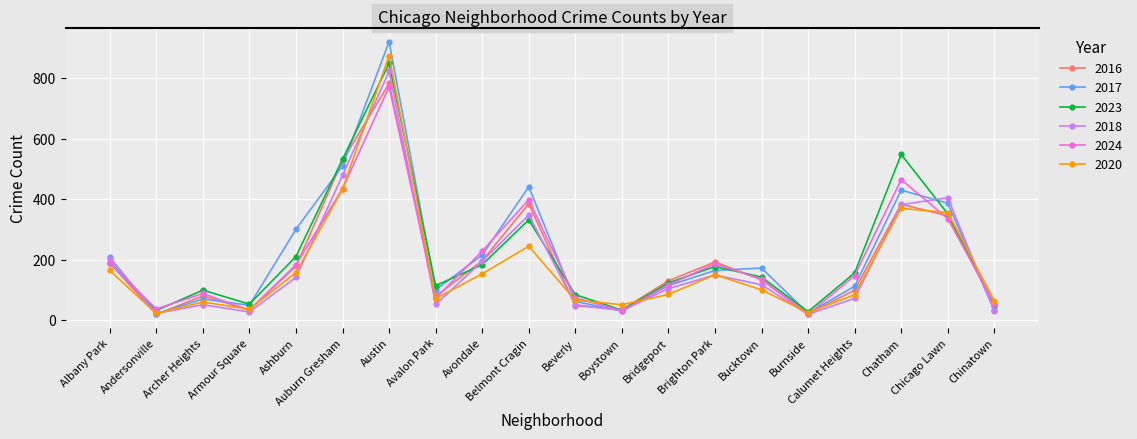

At which category is the sum across all series the highest?

Austin